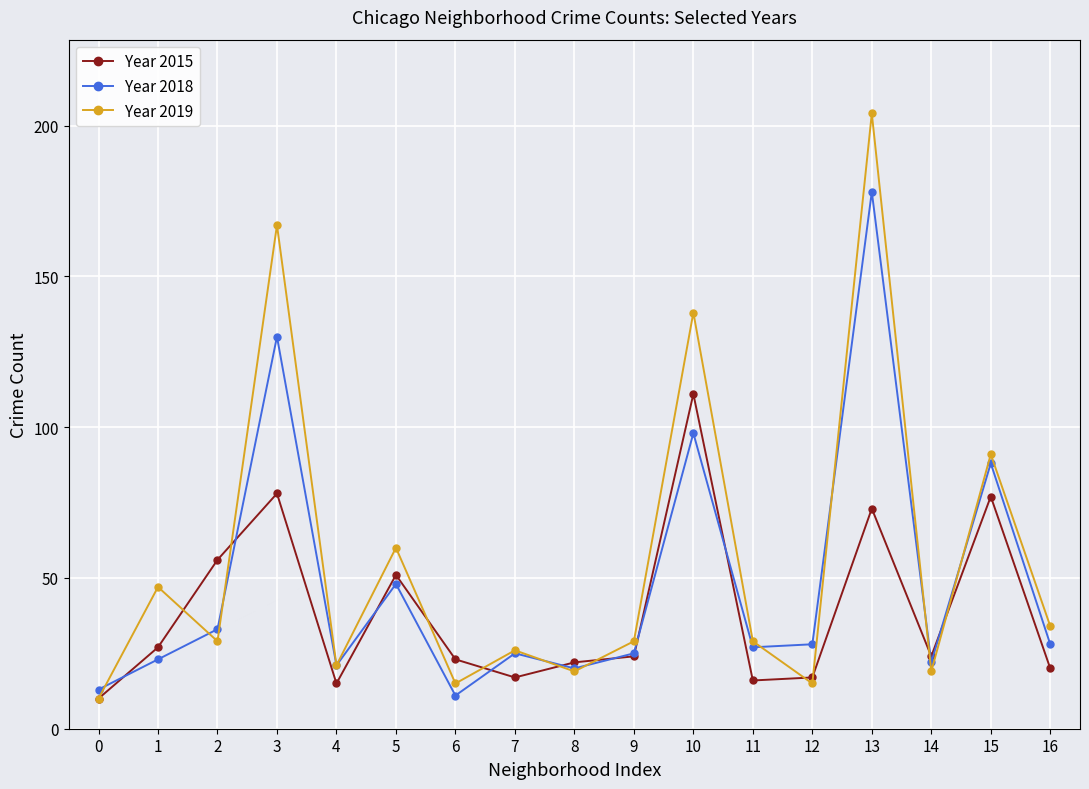

How many interior local peaks does the Year 2015 series have?

5